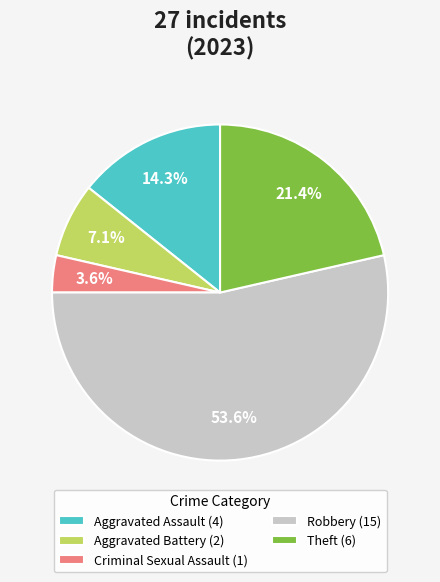

Which category has the biggest portion of the pie?

Robbery